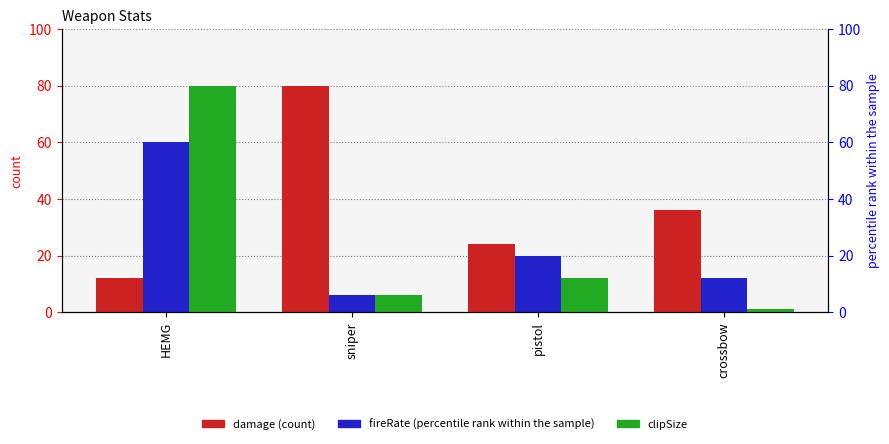

How many values in the damage series exceed 36?

1